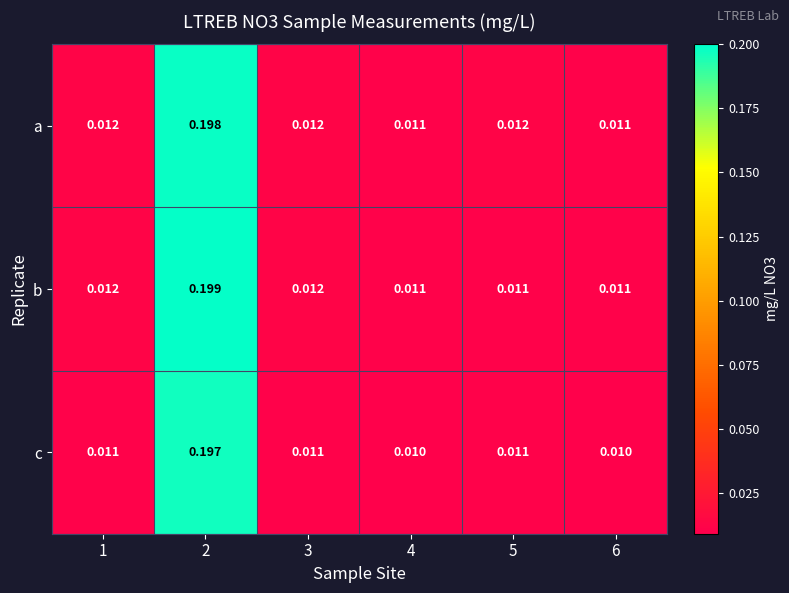

Rank the series by their maximum value, from highest to lowest.

b, a, c